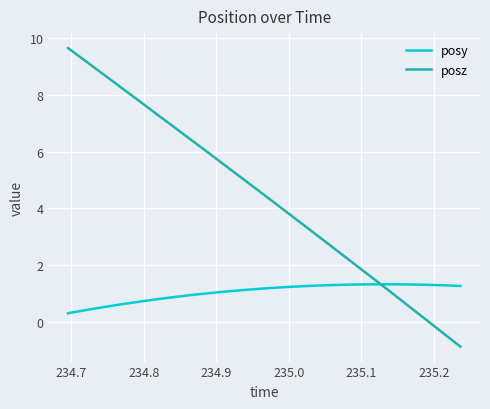

True or false: posz has more than 1 points higher than both neighbors.

False